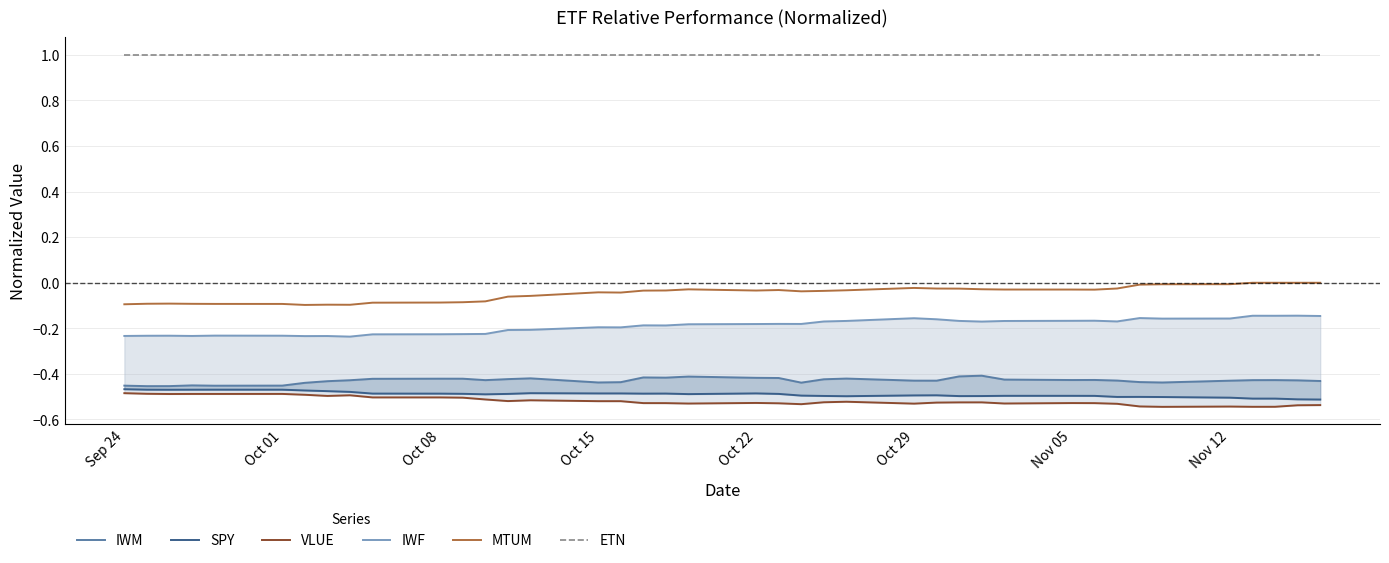

What are all the series names shown in the legend?

IWM, SPY, VLUE, IWF, MTUM, ETN